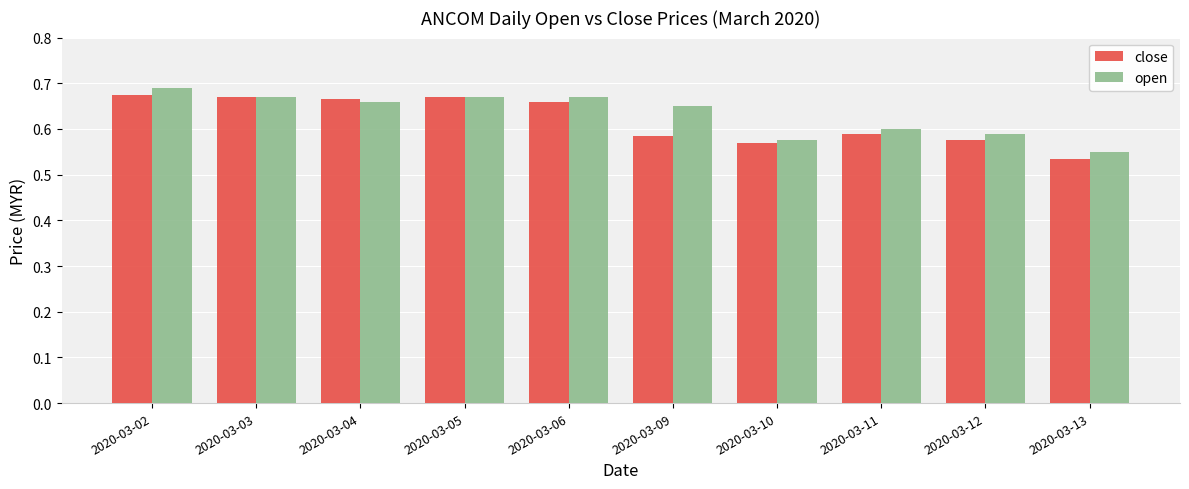

Rank the series at 2020-03-02 from highest to lowest value.

open, close